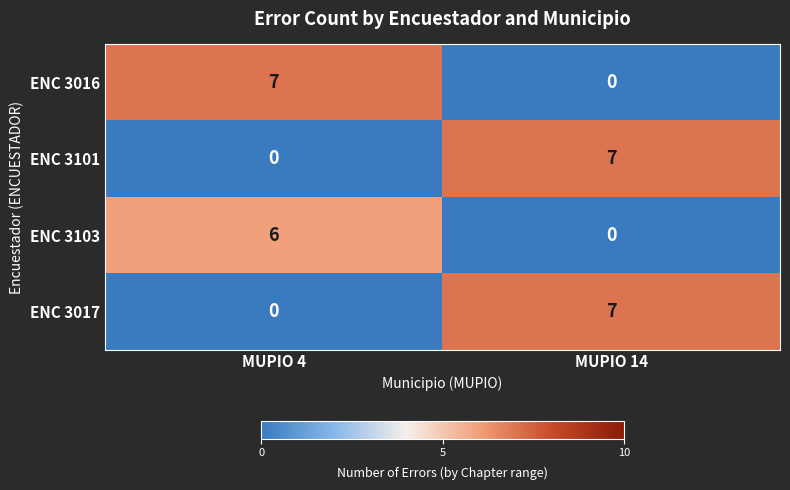

List the labels in order of ENC 3103 value, largest first.

MUPIO 4, MUPIO 14